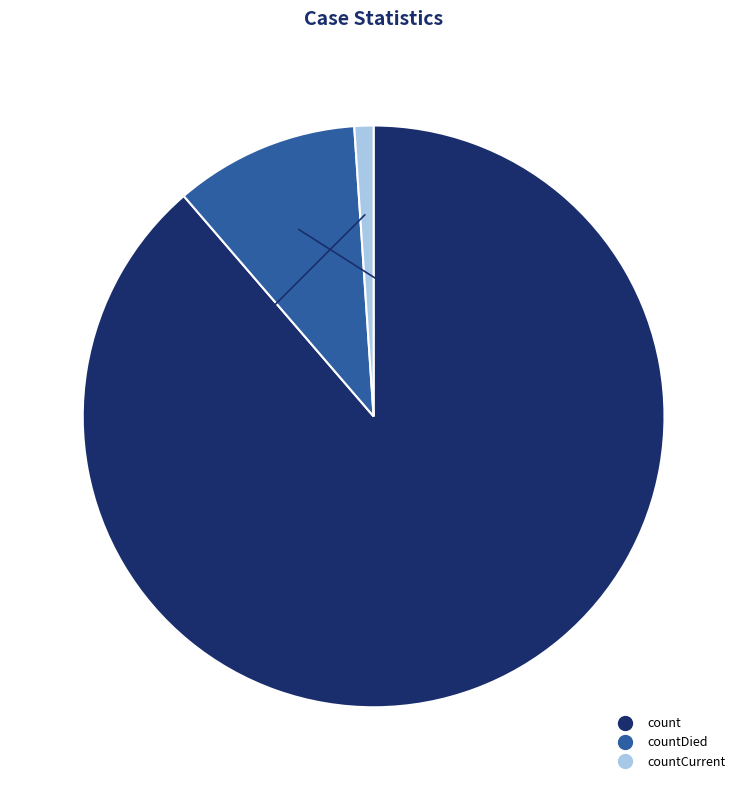

Is there a majority slice in this chart?

Yes